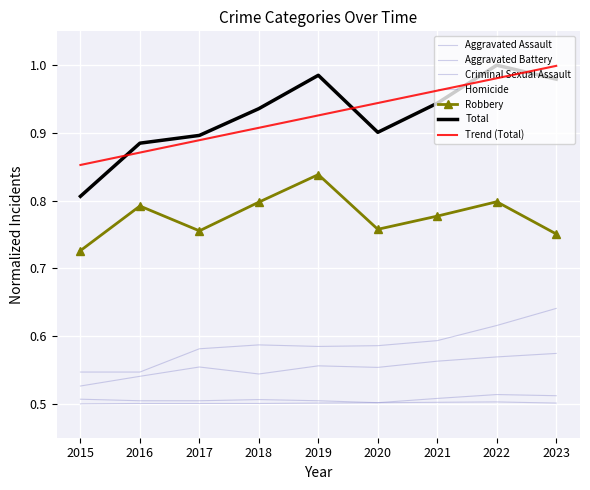

List the series in order of their peak value, lowest first.

Homicide, Criminal Sexual Assault, Aggravated Assault, Aggravated Battery, Robbery, Total